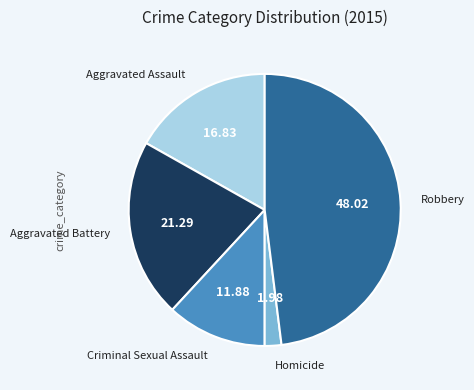

Do Homicide and Criminal Sexual Assault together represent more than half of the pie?

No